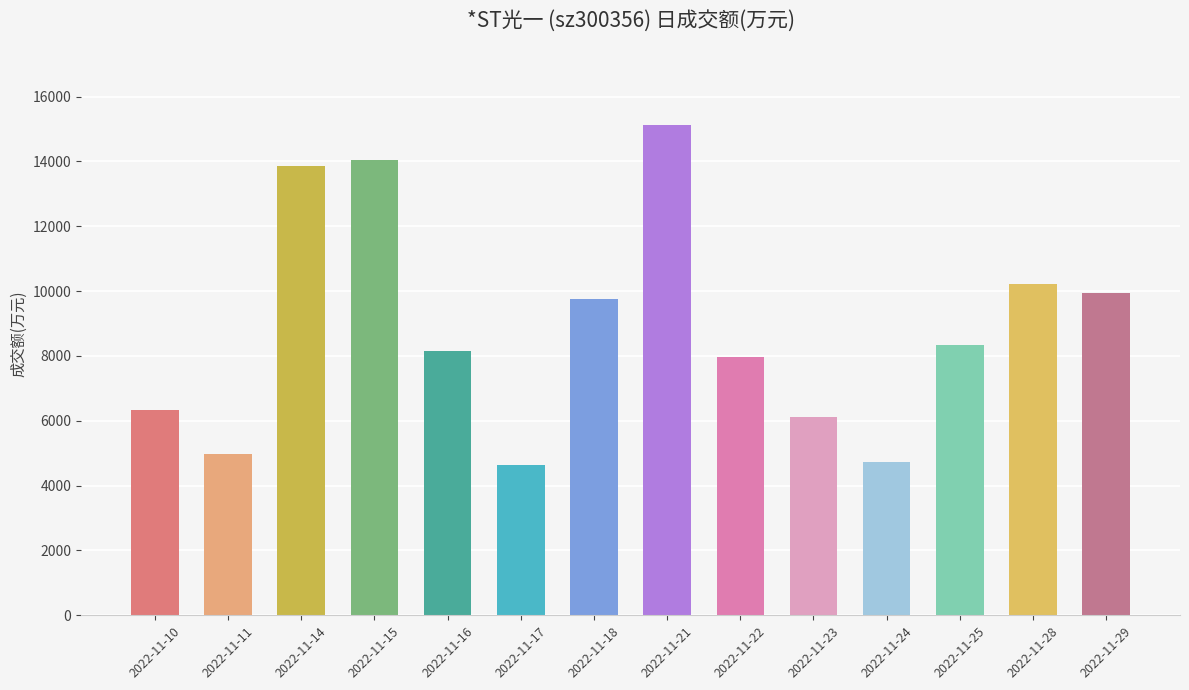

Does the chart contain stacked bars?

No